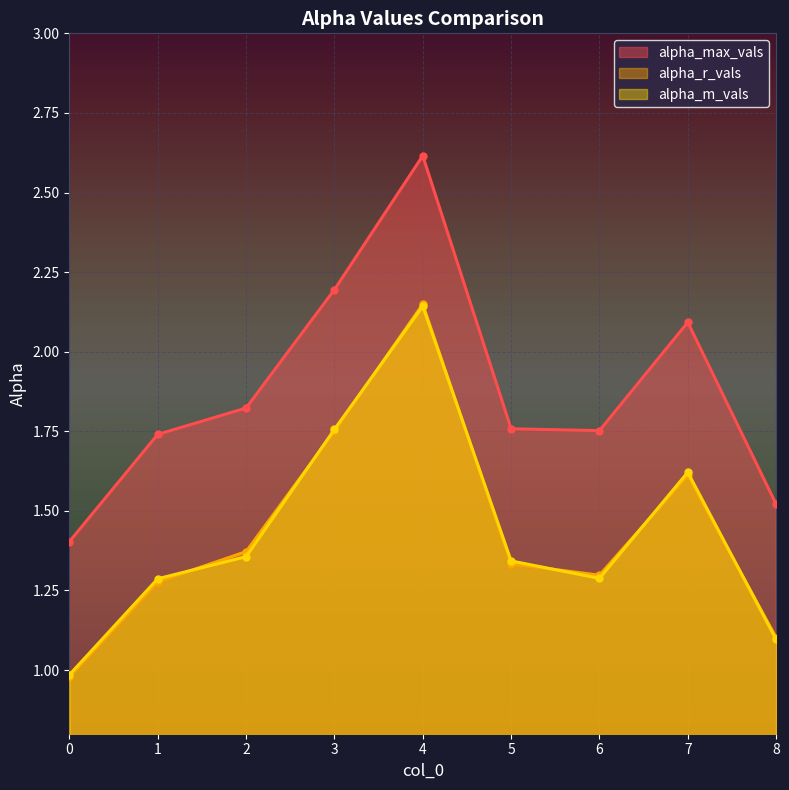

True or false: alpha_max_vals has a value of 1.1 at 5.

False